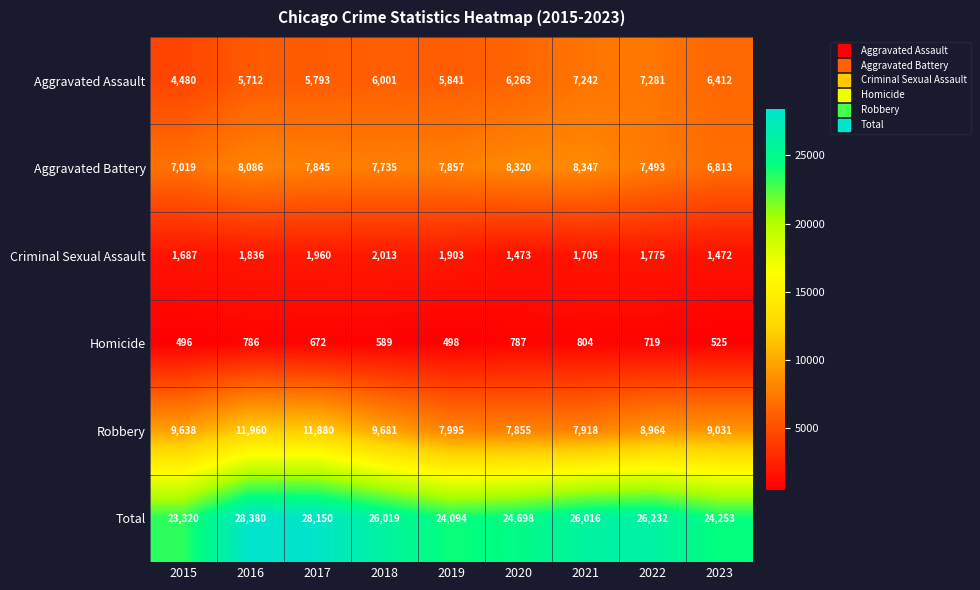

At 2017, list the series in order from largest to smallest.

Total, Robbery, Aggravated Battery, Aggravated Assault, Criminal Sexual Assault, Homicide